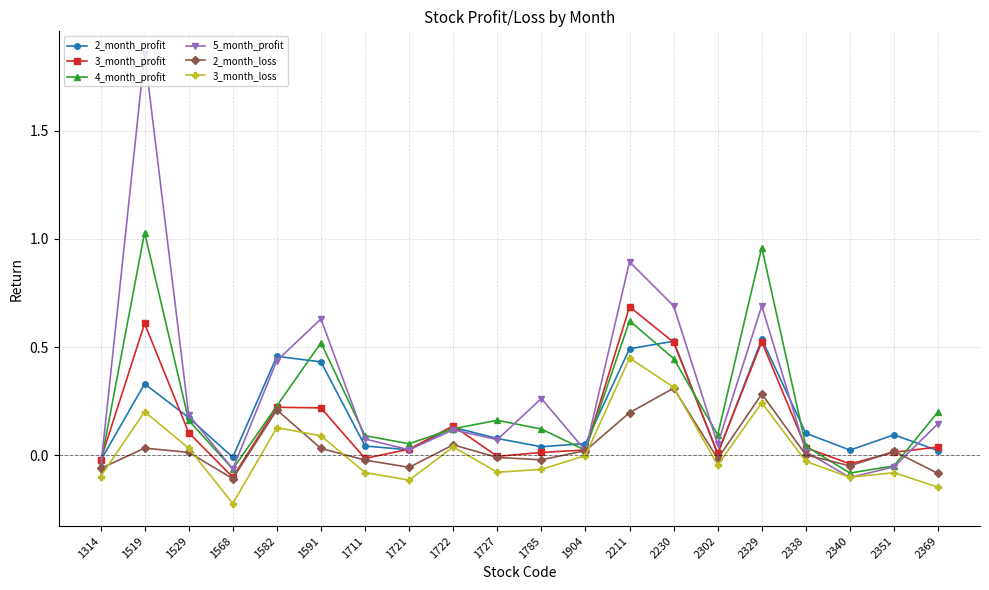

Where is the first local maximum for 4_month_profit?

1519